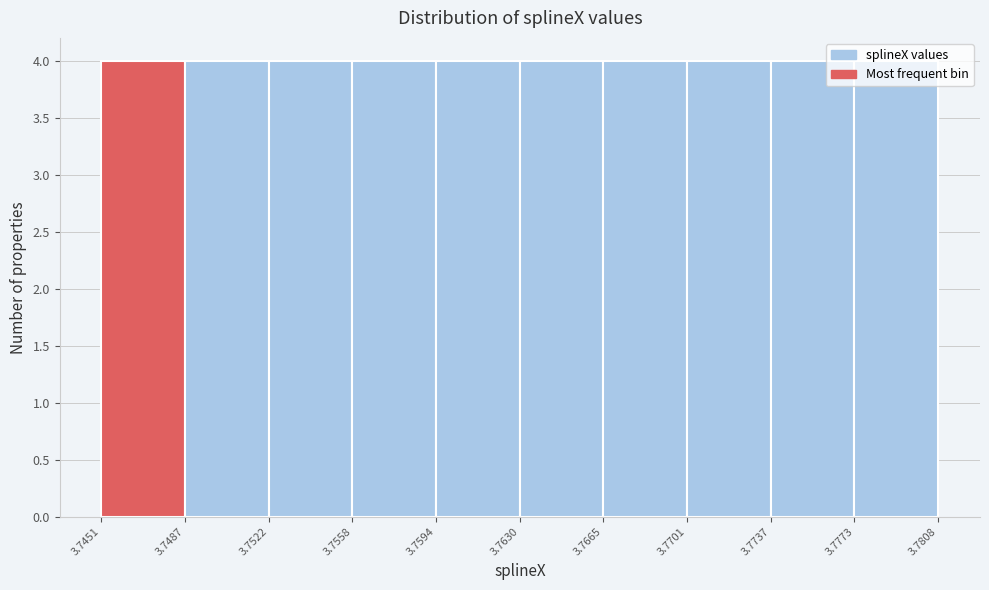

Reading left to right, transcribe this chart: for each bar, give the range it covers on the x-axis and its height. The values are not printed on the chart, so give them approximately, as read against the axis.

3.7451 to 3.7487: 4
3.7487 to 3.7522: 4
3.7522 to 3.7558: 4
3.7558 to 3.7594: 4
3.7594 to 3.7630: 4
3.7630 to 3.7665: 4
3.7665 to 3.7701: 4
3.7701 to 3.7737: 4
3.7737 to 3.7773: 4
3.7773 to 3.7808: 4